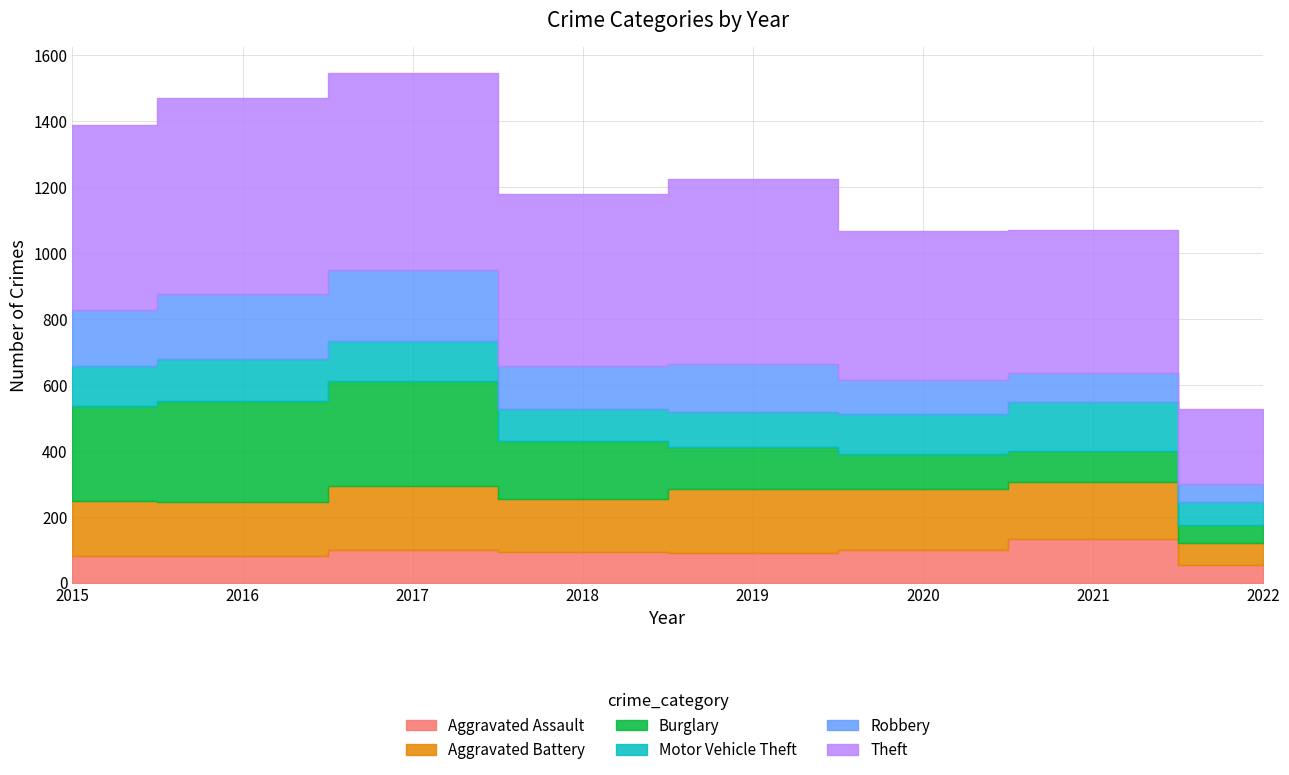

How many series are shown in this chart?

6